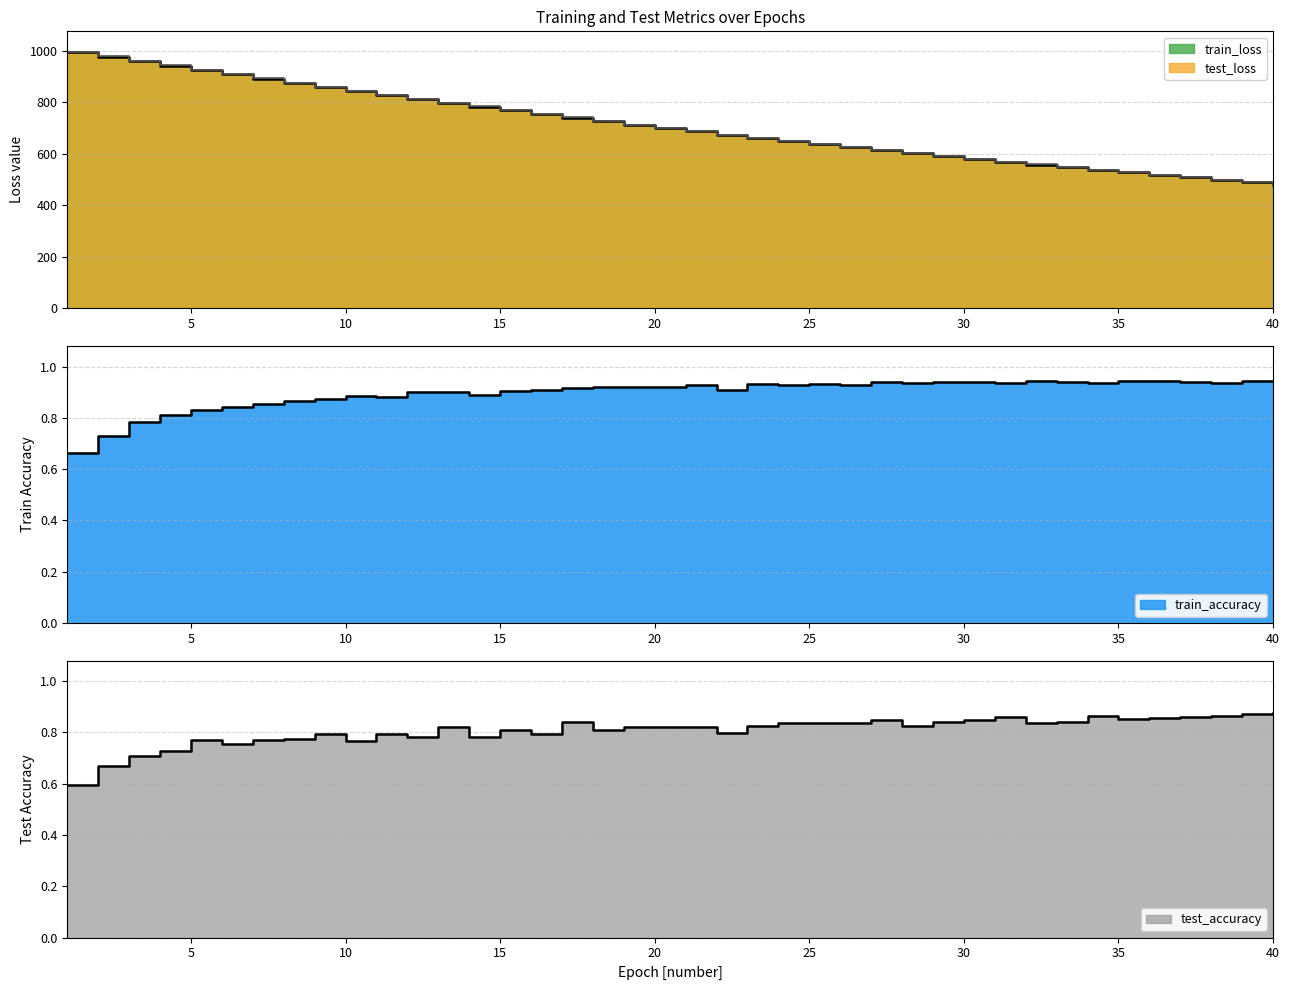

The value of train_accuracy at 10 is 1.2. True or false?

False